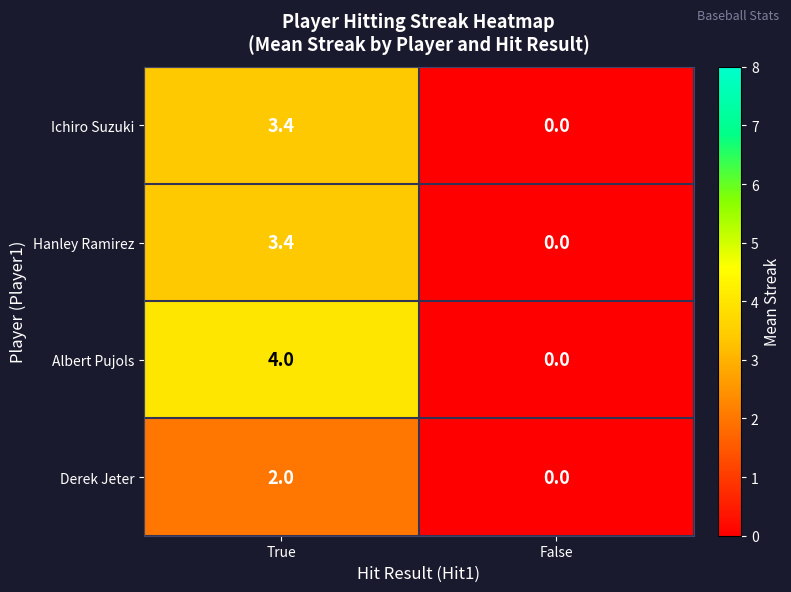

Which category has the lowest value in the Derek Jeter series?

False